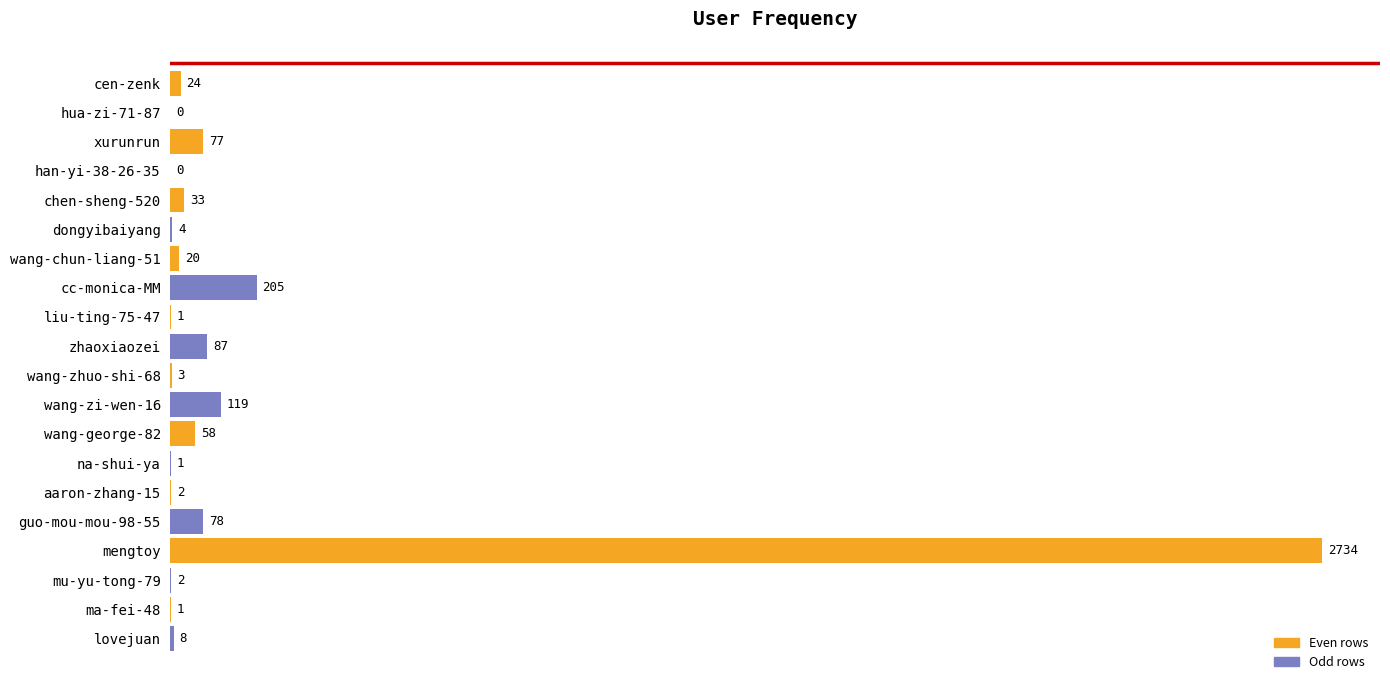

Which has a higher value, hua-zi-71-87 or na-shui-ya?

na-shui-ya